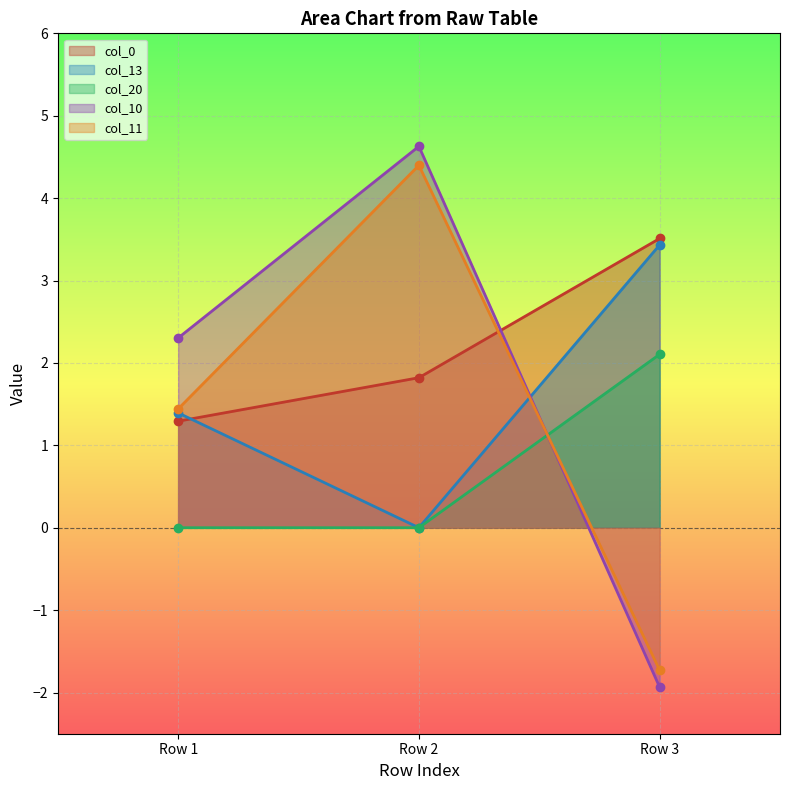

What is the sum of all col_0 values?

6.6